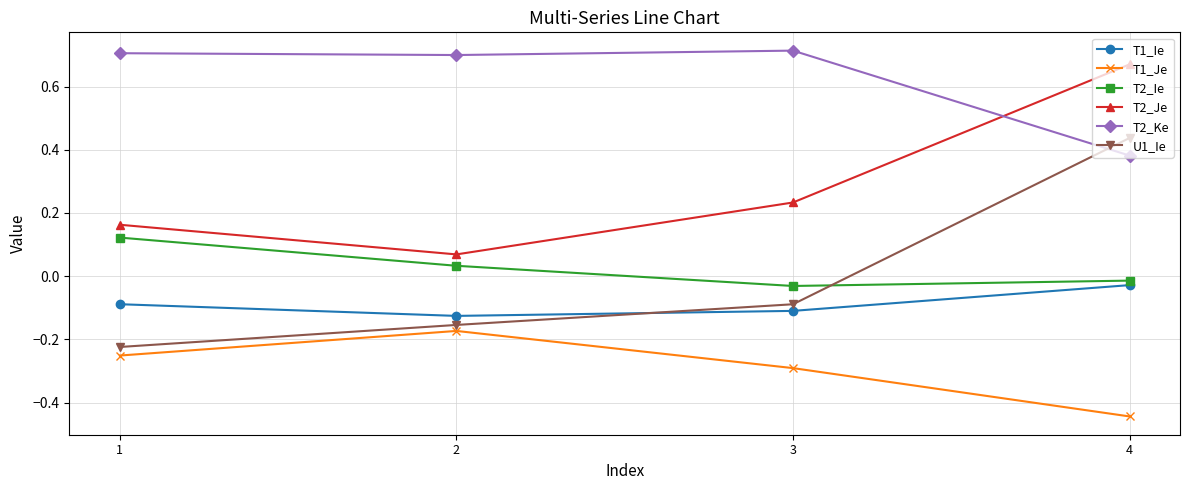

True or false: T2_Ke has more than 1 points higher than both neighbors.

False